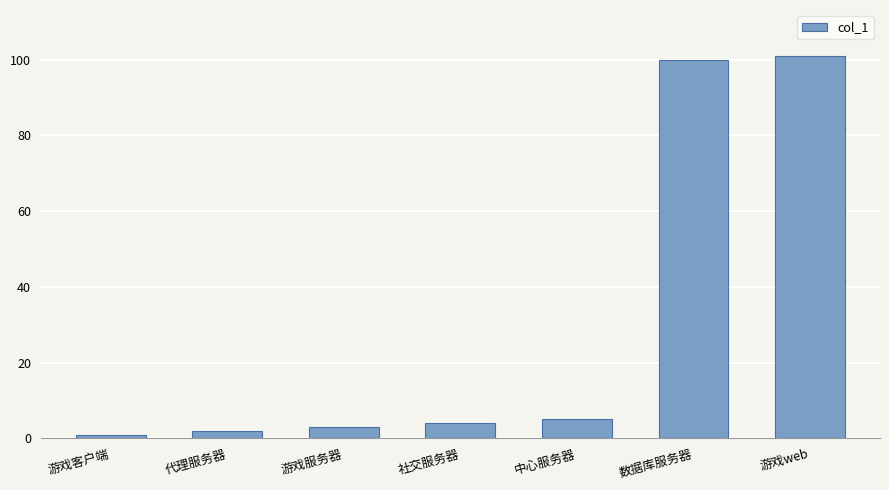

Does the chart contain any negative values?

No